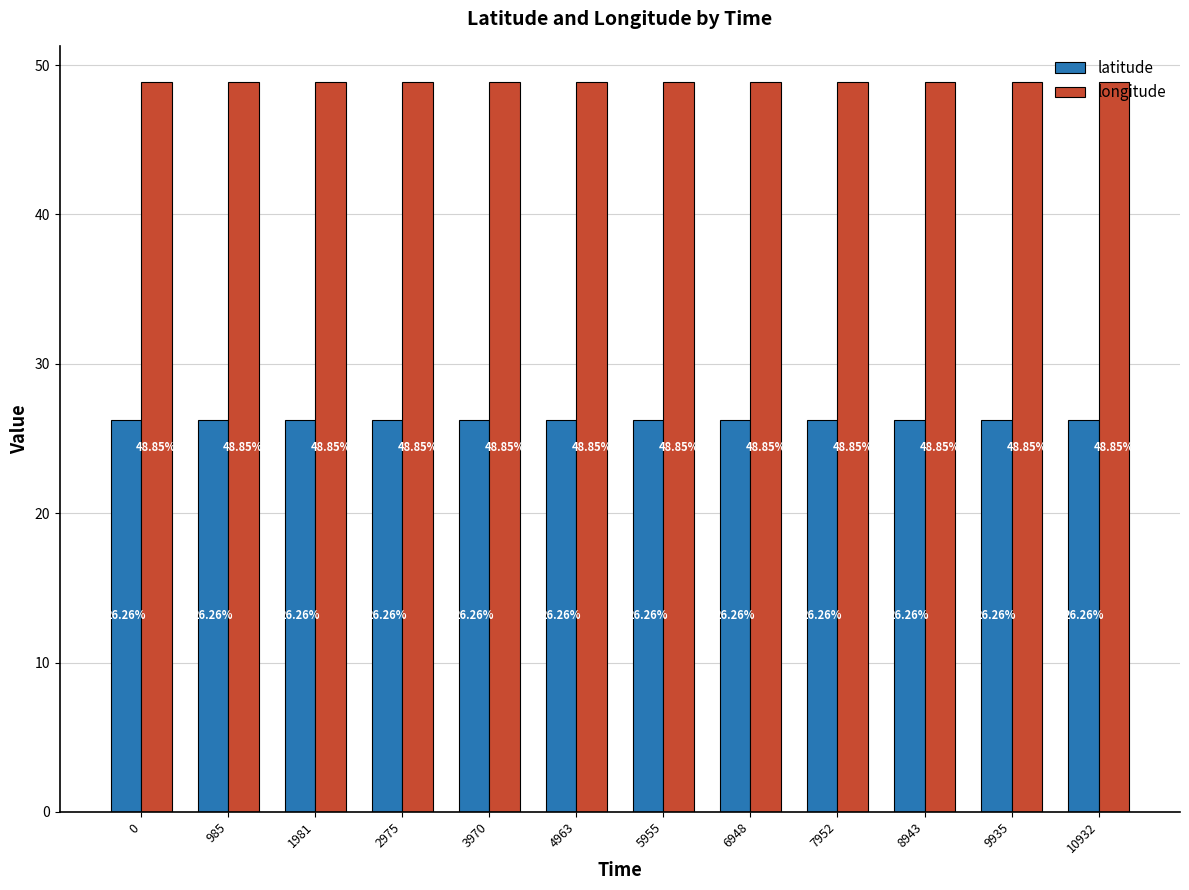

Read the latitude value at 6948.

26.3